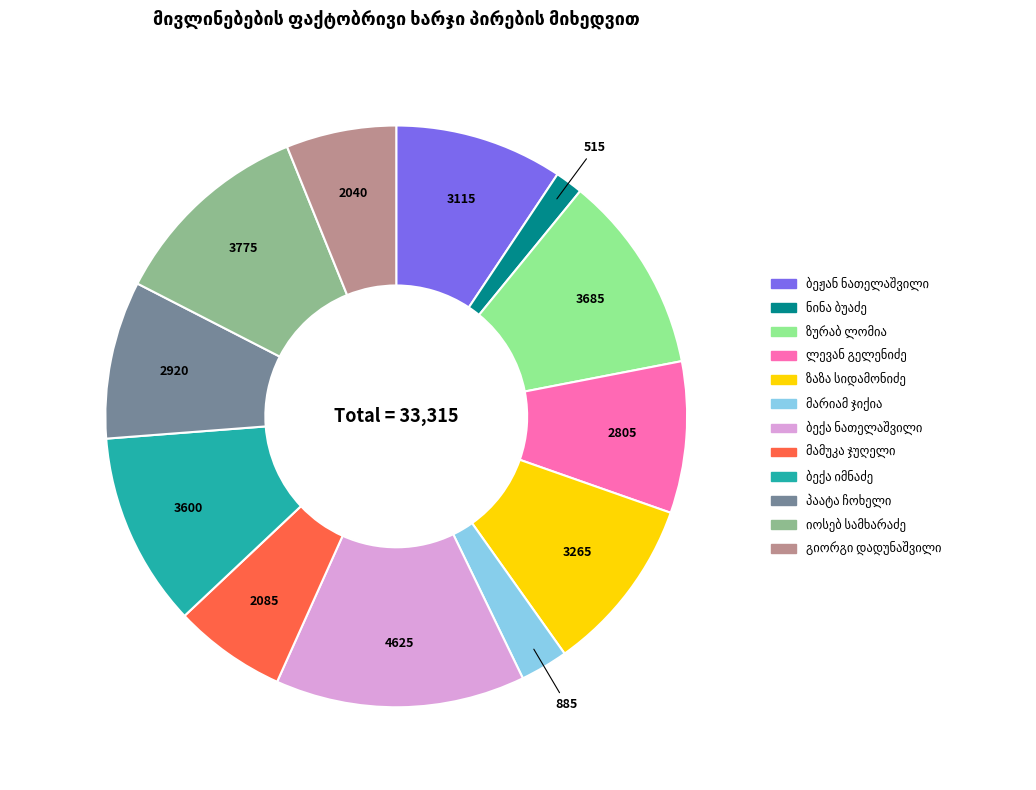

Is there any slice that represents more than half of the pie?

No